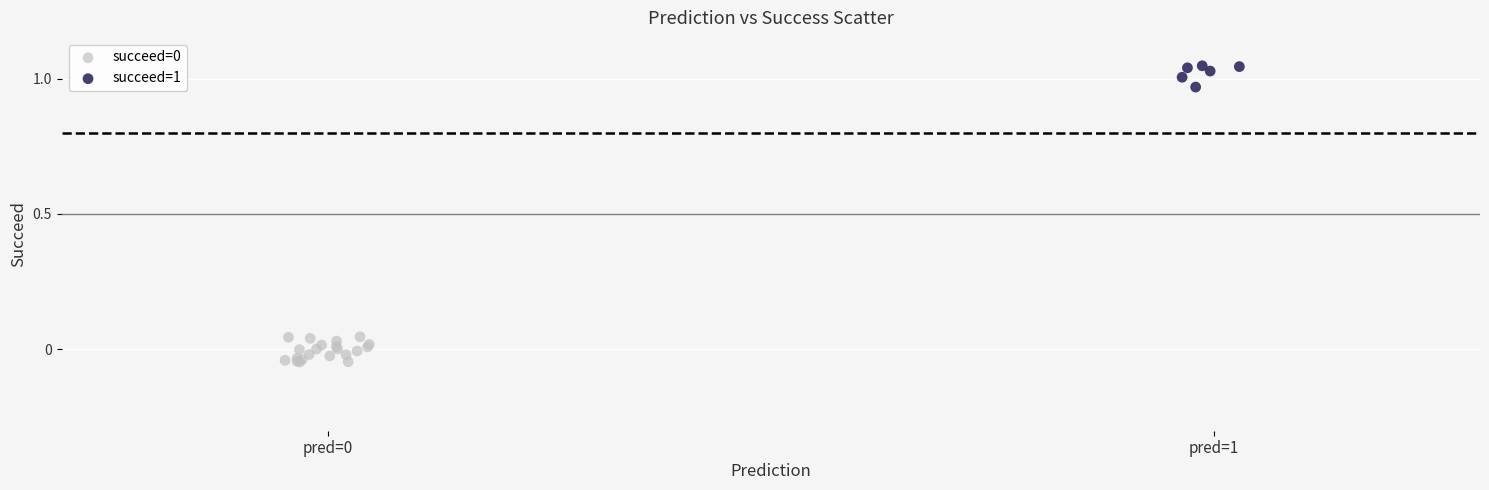

Which series contains the highest Y value?

succeed=1